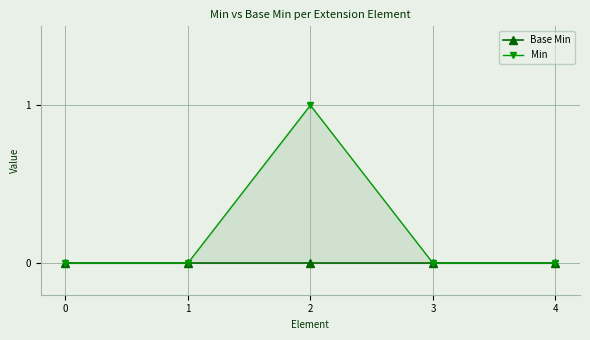

Which series changed the most between 0 and 2?

Min